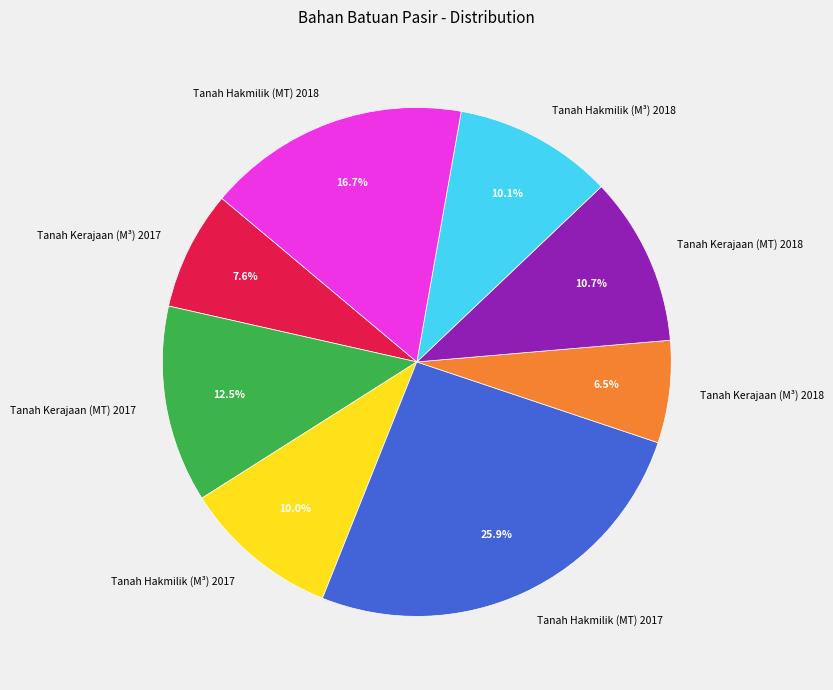

To the nearest percent, what is the combined percentage of Tanah Hakmilik (M³) 2018 and Tanah Kerajaan (M³) 2017?

18%